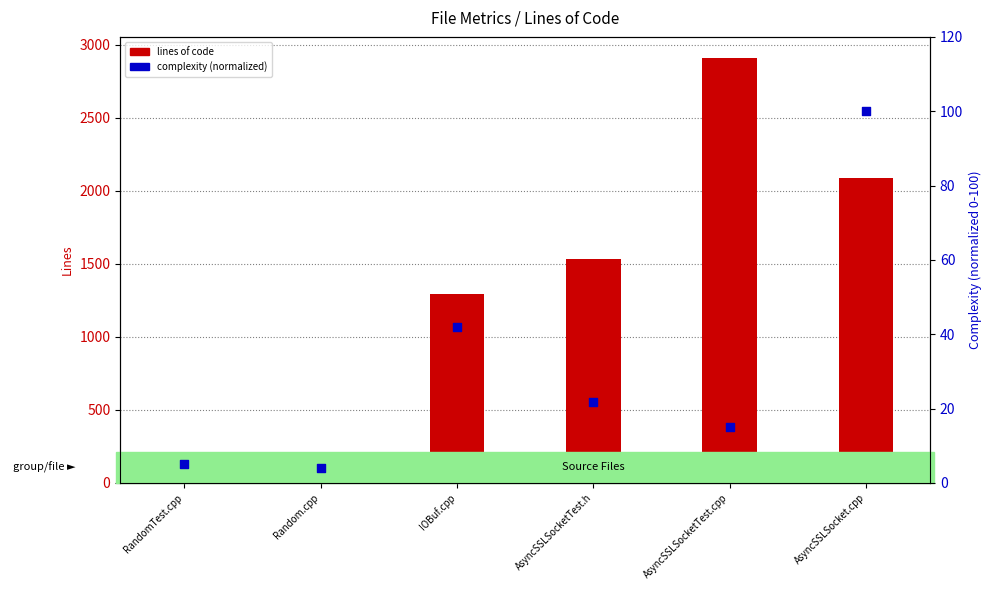

At how many categories does at least one series exceed 127?

6